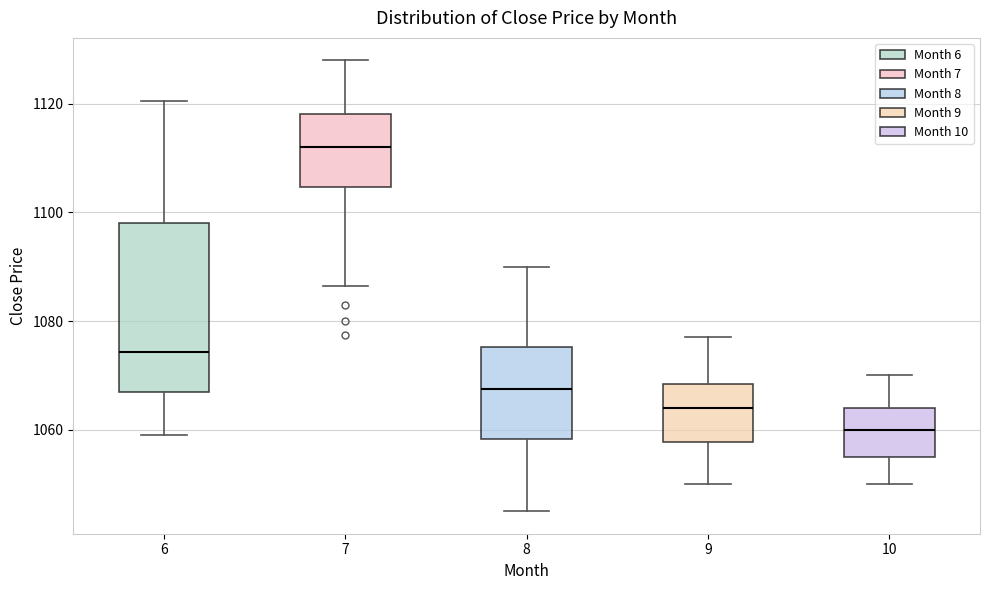

Reading left to right, transcribe this box plot: for each box, give where its median line is, the range the box spans, and where its two whiskers end, as read against the y-axis. The values are not printed on the chart, so give them approximately, as read against the axis.

6: median 1074, box 1068 to 1098, whiskers 1060 to 1120
7: median 1112, box 1104 to 1118, whiskers 1086 to 1128
8: median 1068, box 1058 to 1076, whiskers 1046 to 1090
9: median 1064, box 1058 to 1068, whiskers 1050 to 1078
10: median 1060, box 1056 to 1064, whiskers 1050 to 1070